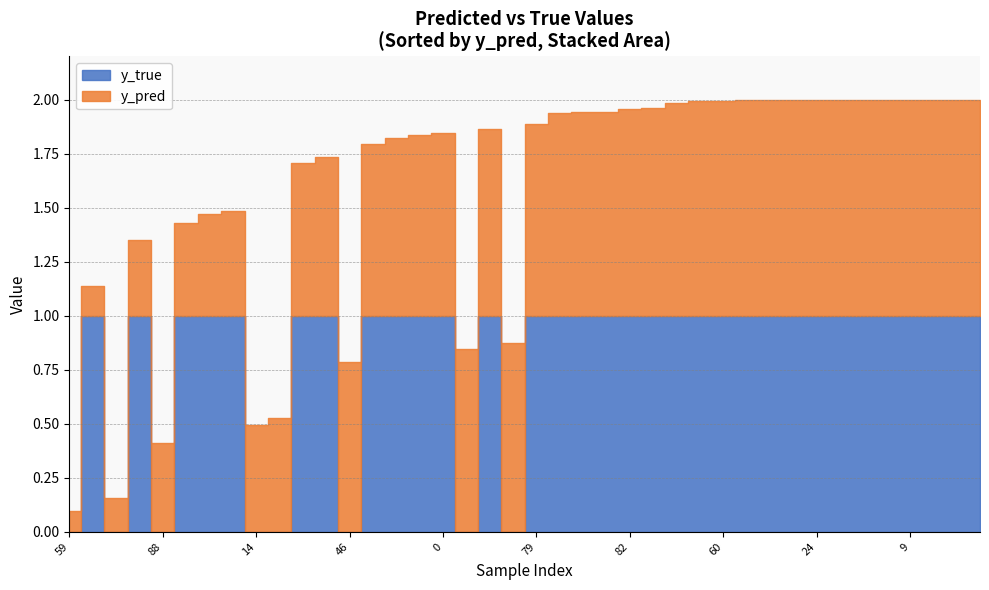

What is the average value of the y_pred series?

0.8